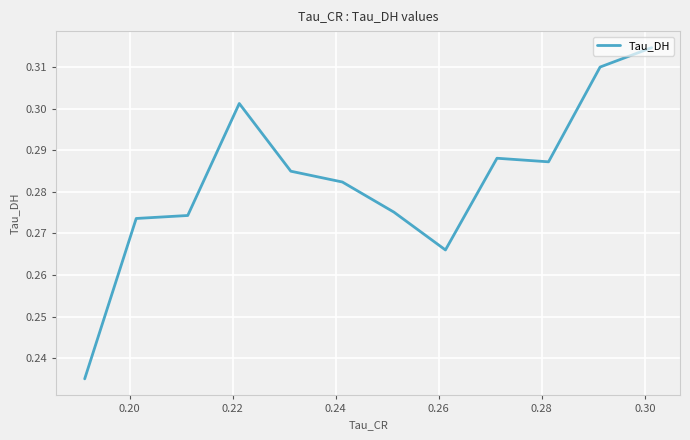

What is the difference between the maximum and minimum values?

0.1